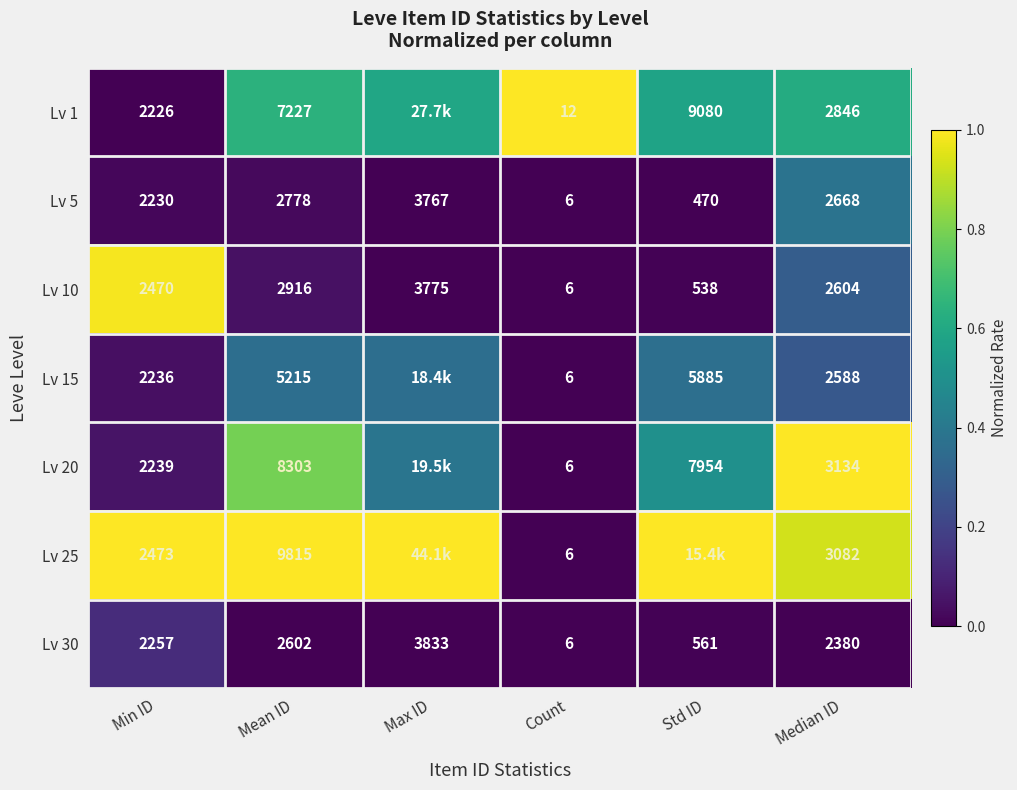

Is the value of Lv 30 at Max ID greater than the value of Lv 1 at Min ID?

Yes